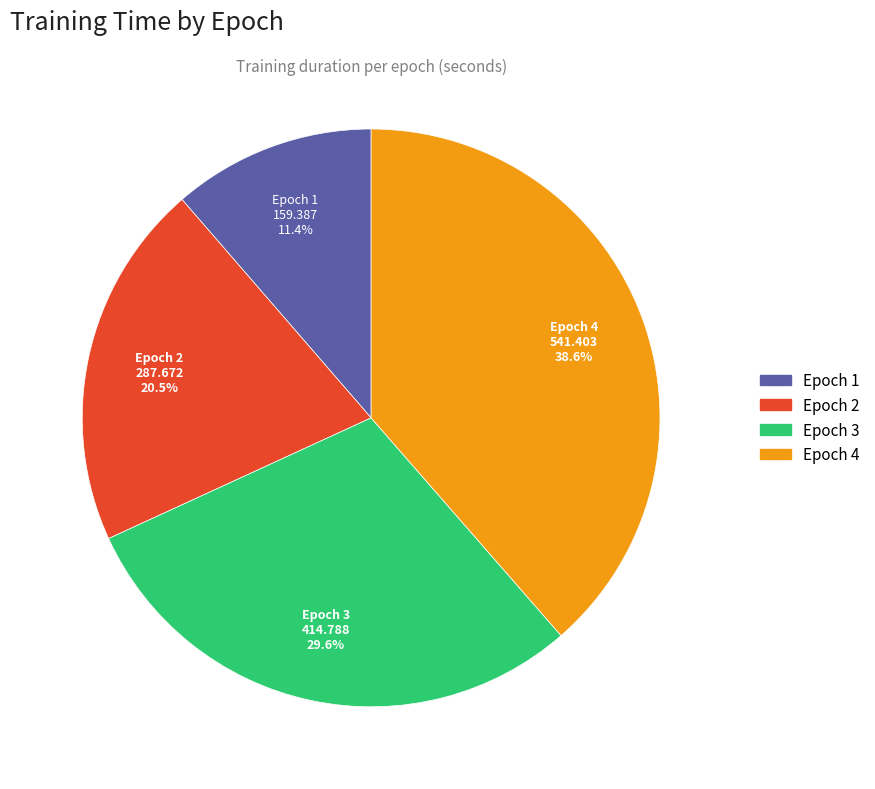

To the nearest percent, what percentage of the pie is Epoch 3?

30%